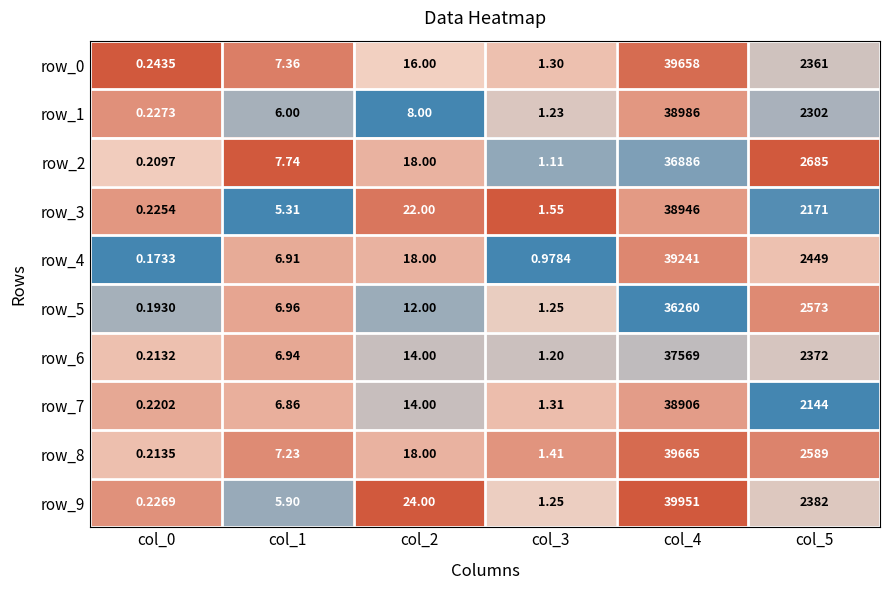

Is the value of row_7 at col_1 greater than the value of row_3 at col_0?

Yes